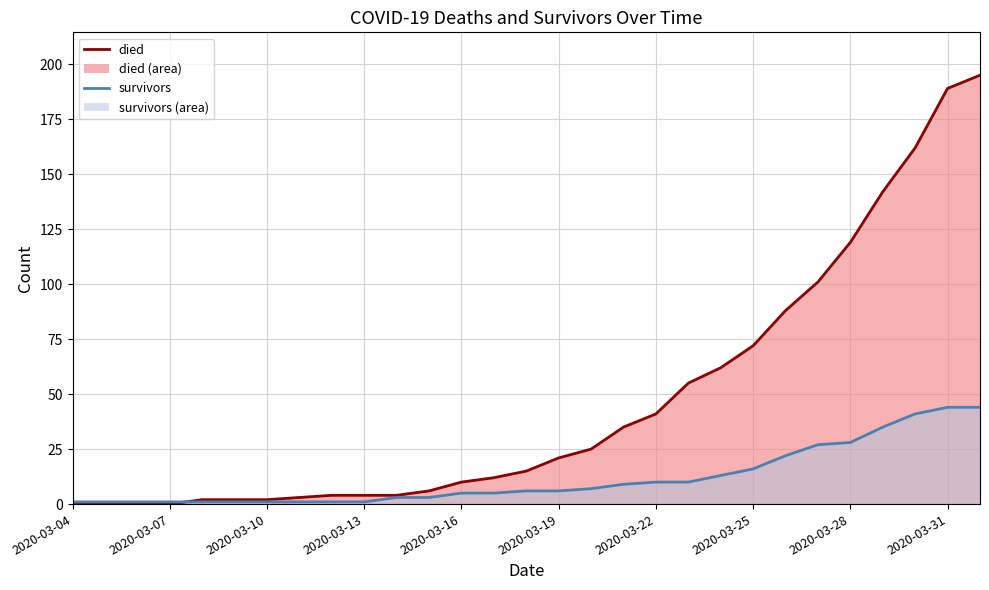

What is the sum of the died values at 2020-03-15 and 2020-03-16?

16